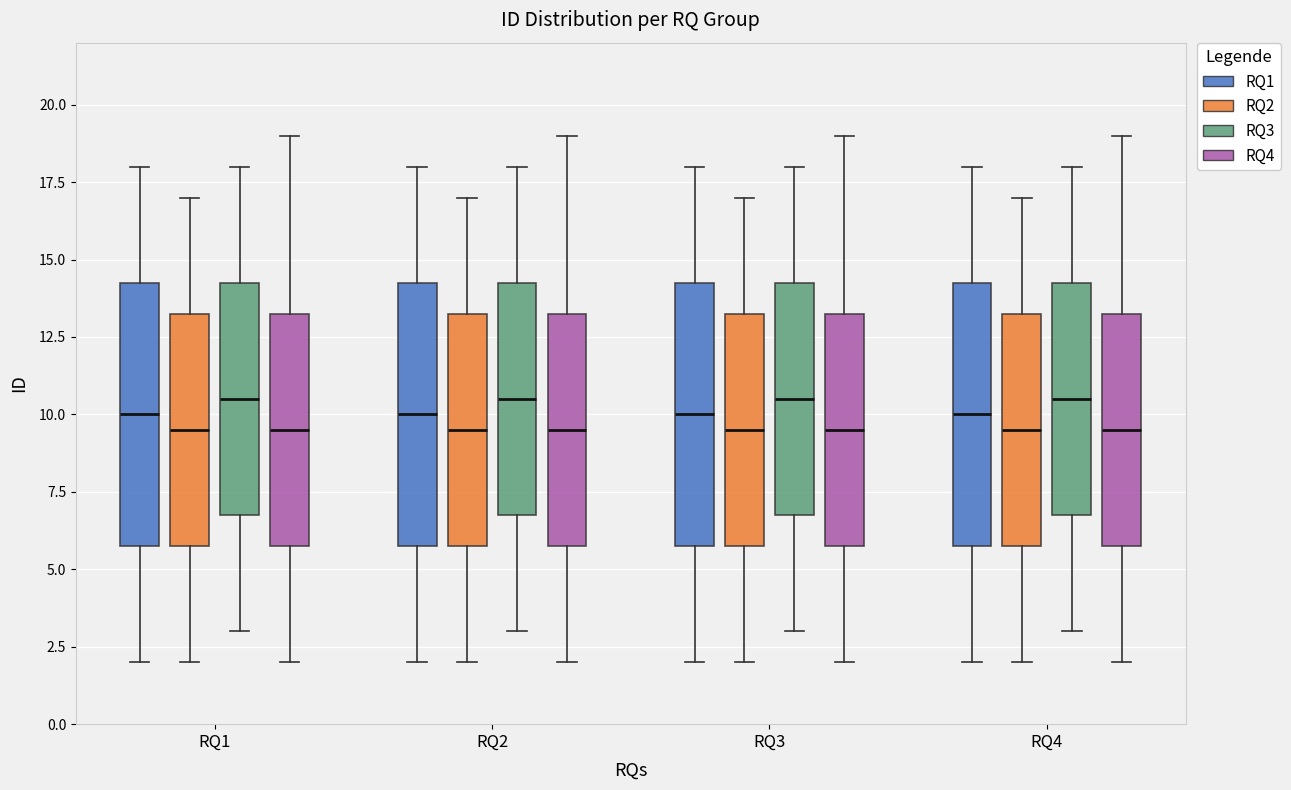

Where does the upper whisker of the box for RQ3 (RQ3) end on the y-axis? The values are not printed on the chart, so give them approximately, as read against the axis.

18.0